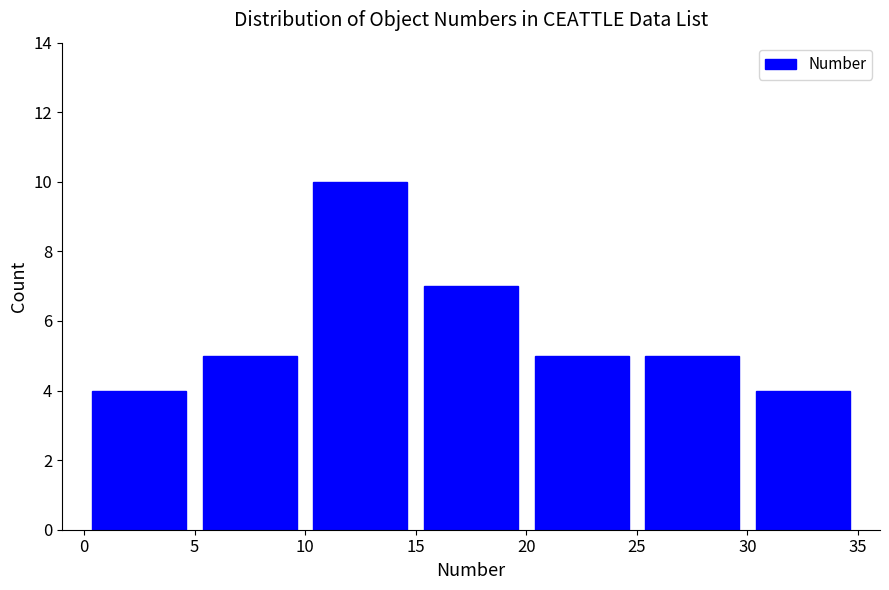

How tall is the bar that spans 5 to 10 on the x-axis? The values are not printed on the chart, so give them approximately, as read against the axis.

5